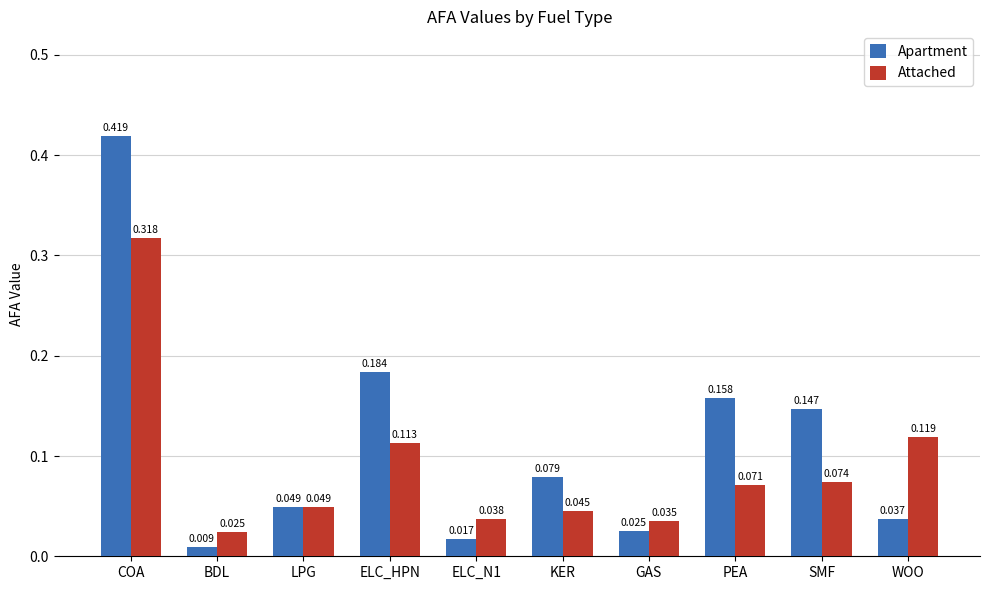

How many groups of bars are there?

10